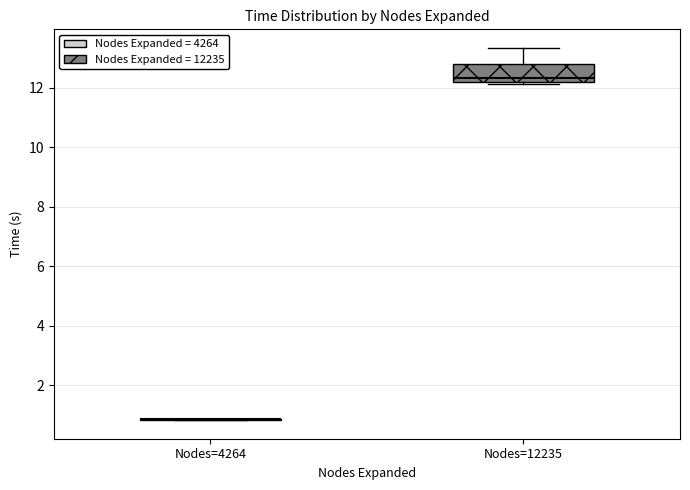

Where is the upper edge of the box for Nodes=12235 on the y-axis? The values are not printed on the chart, so give them approximately, as read against the axis.

12.8